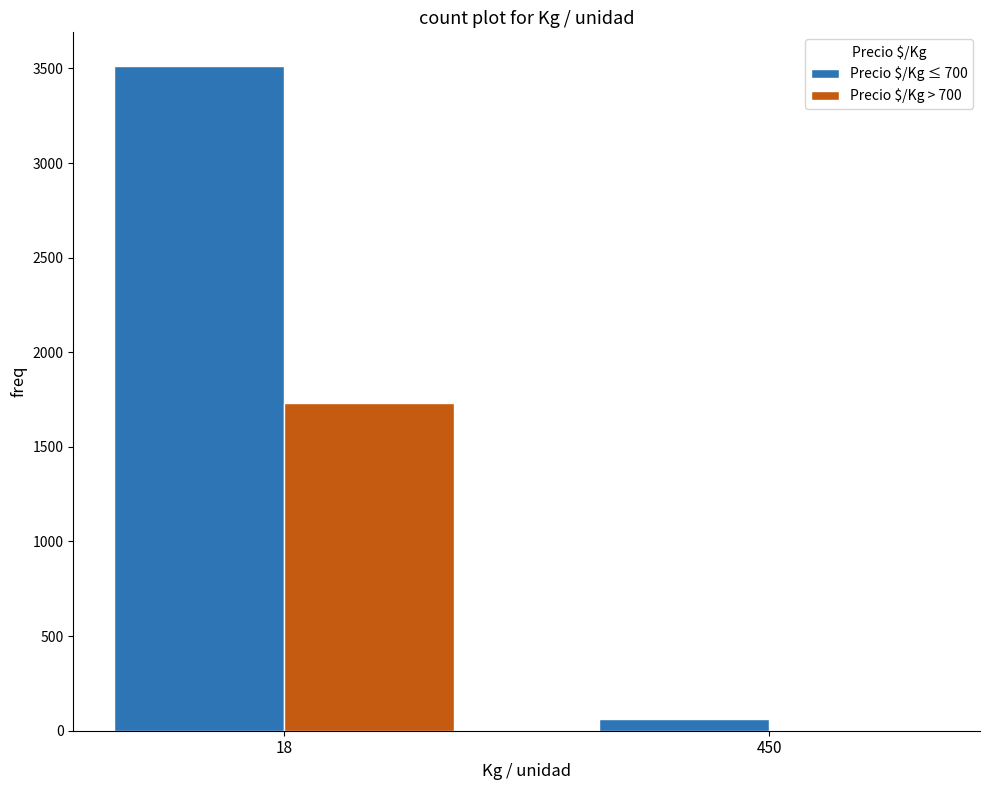

Count the Precio $/Kg ≤ 700 values in the range 64 to 3515.

2